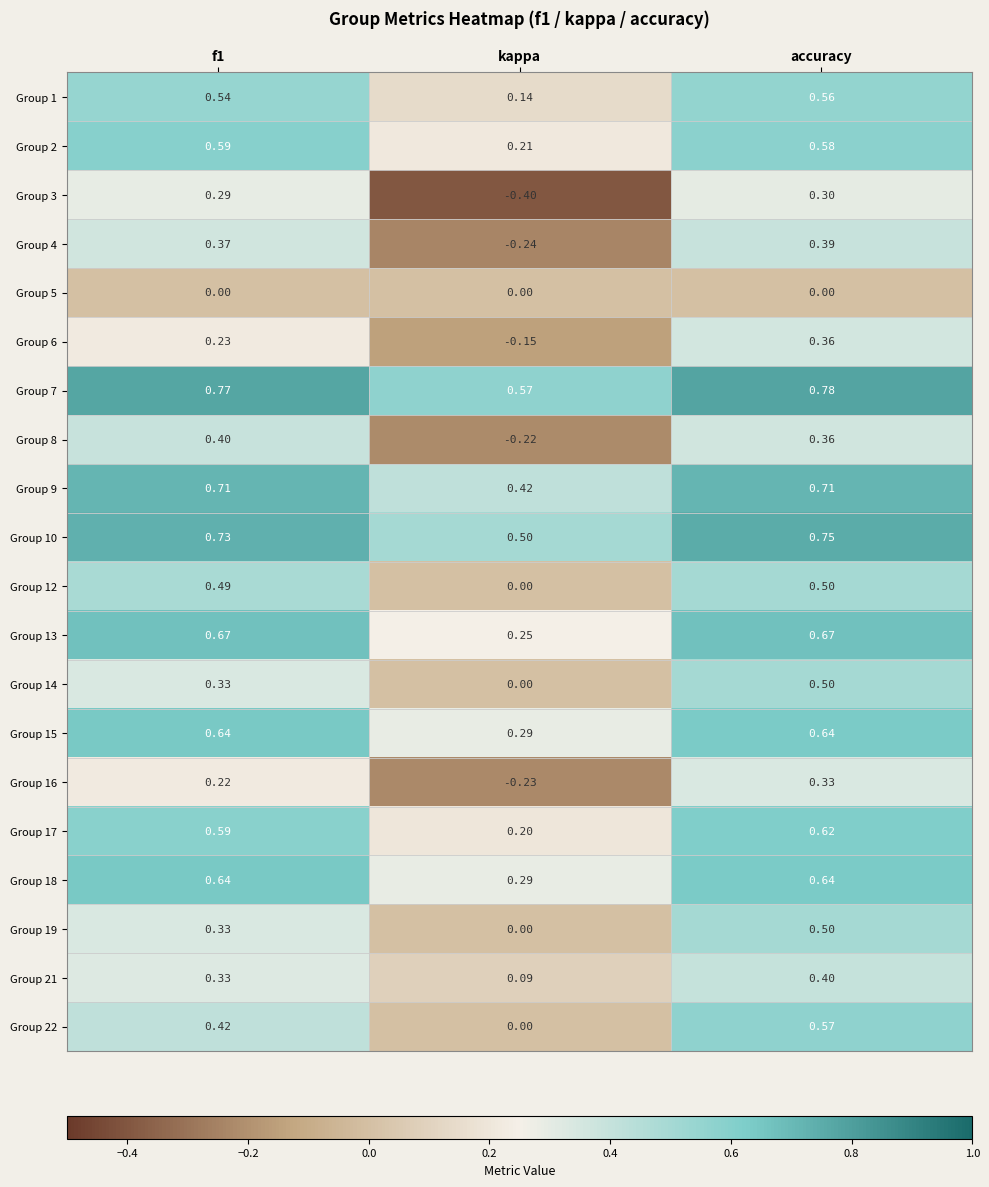

Which label corresponds to the largest value in the chart?

accuracy